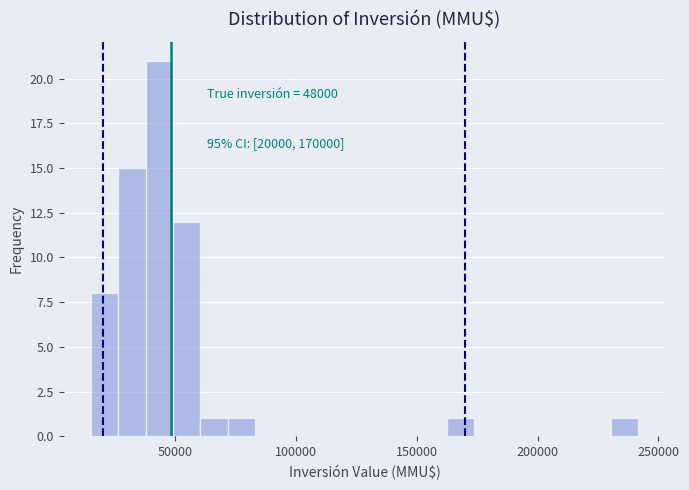

Around what value on the x-axis is the tallest bar? Give the approximate position of its centre, as read against the axis.

45000